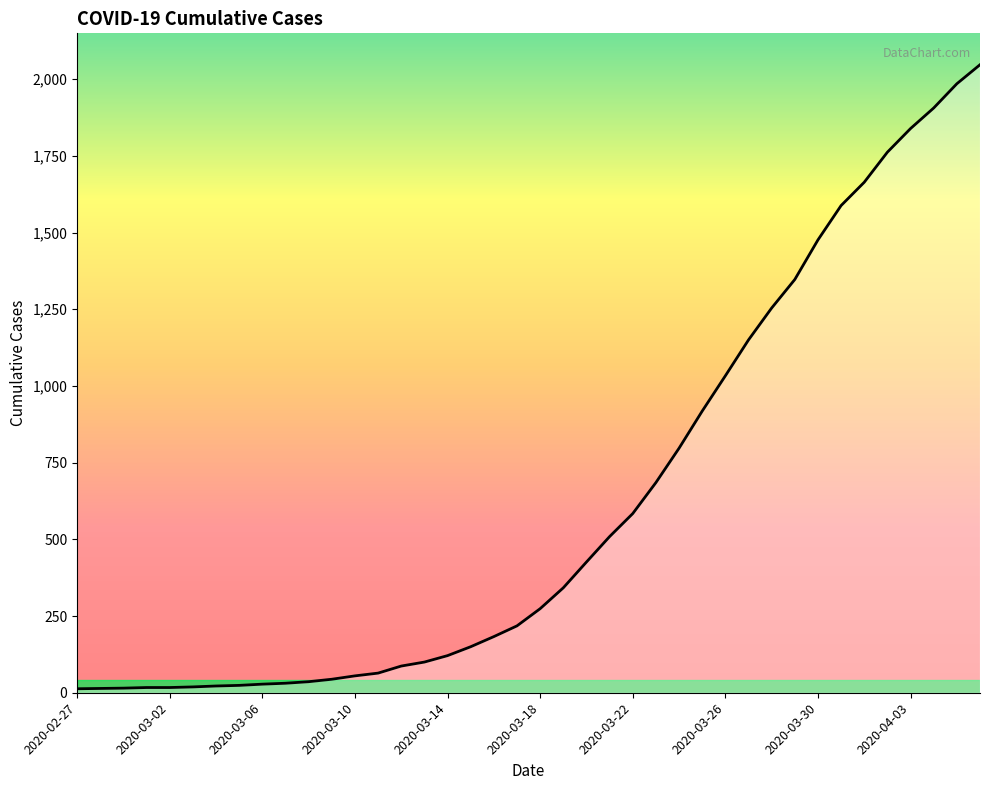

What is the maximum value shown in the chart?

2047